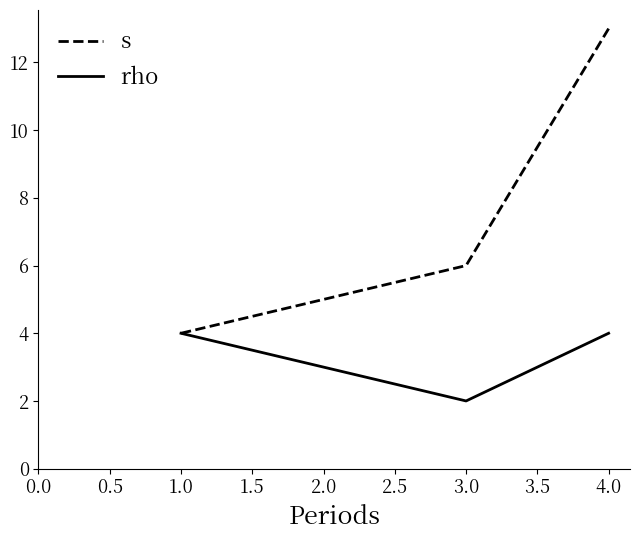

Reading left to right, list all the values displayed in this chart.

s: 1.0=4	3.0=6	4.0=13
rho: 1.0=4	3.0=2	4.0=4